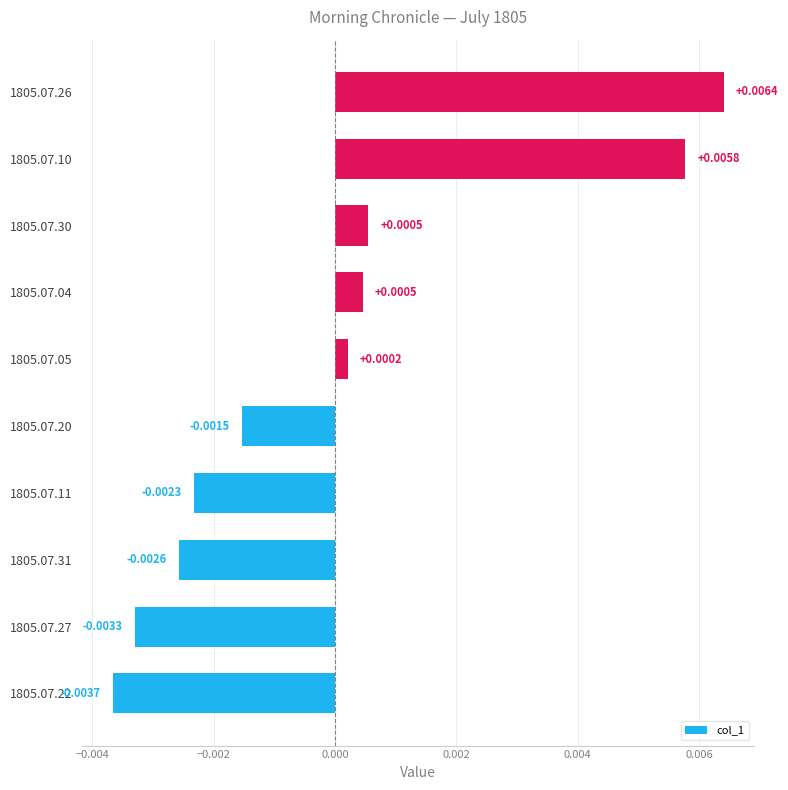

How many negative values are there?

5